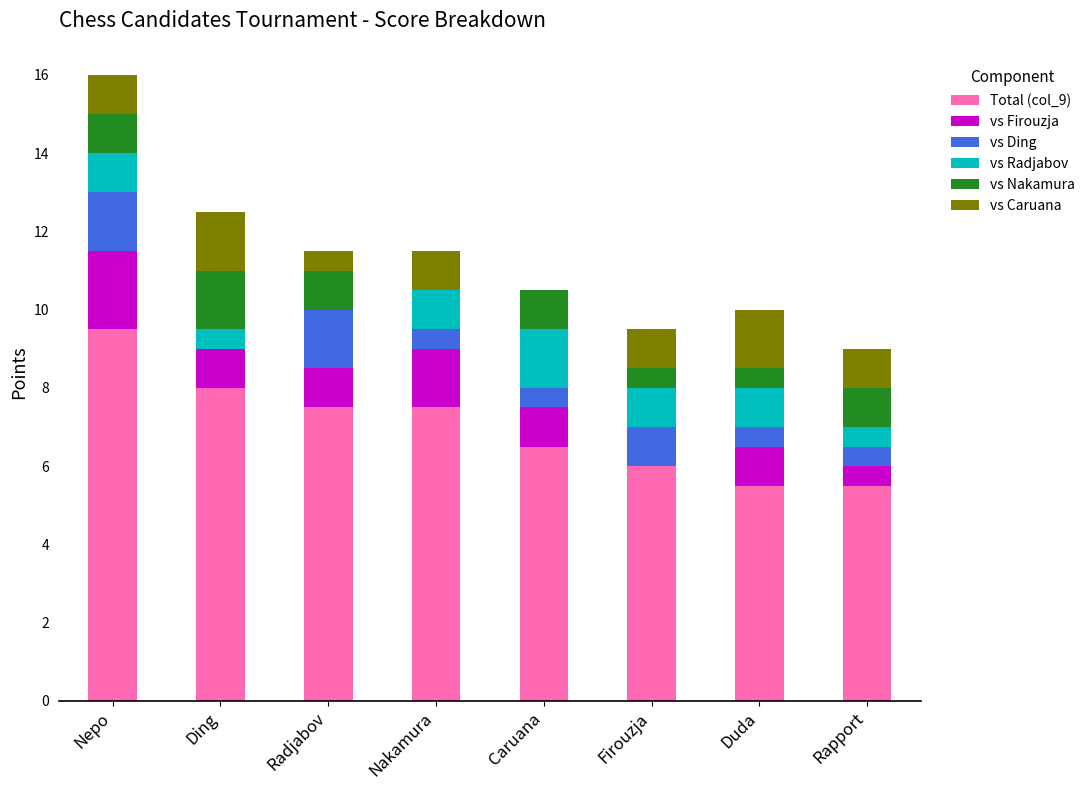

What is the maximum value for Total (col_9)?

9.5